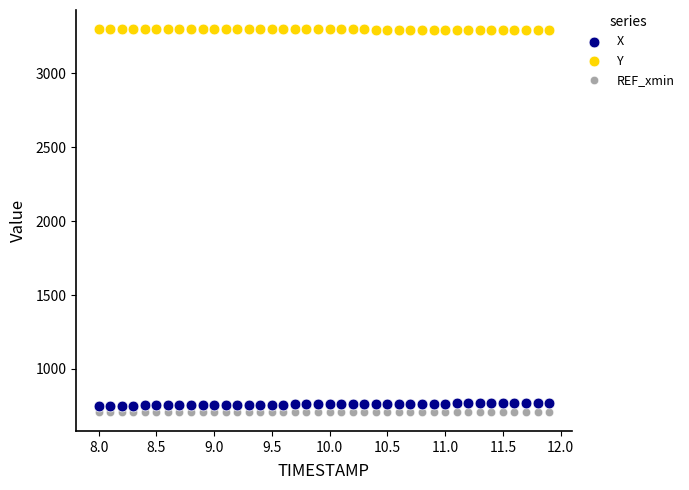

Which series reaches the maximum Y coordinate?

Y